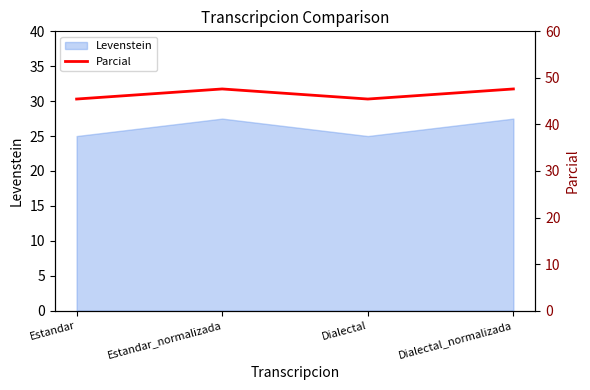

List the labels in order of value, largest first.

Estandar_normalizada, Dialectal_normalizada, Estandar, Dialectal